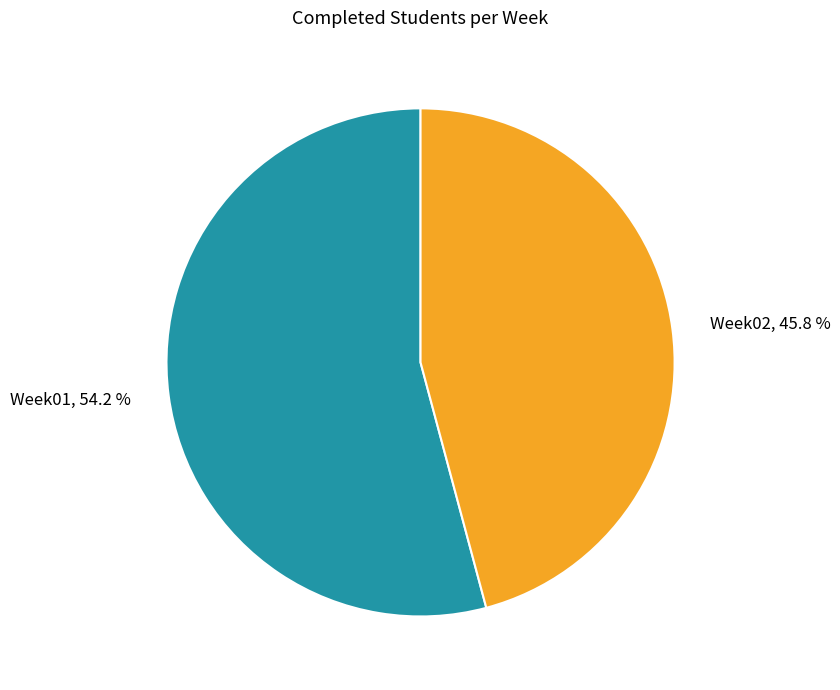

What percentage is NOT represented by Week02?

54.2%